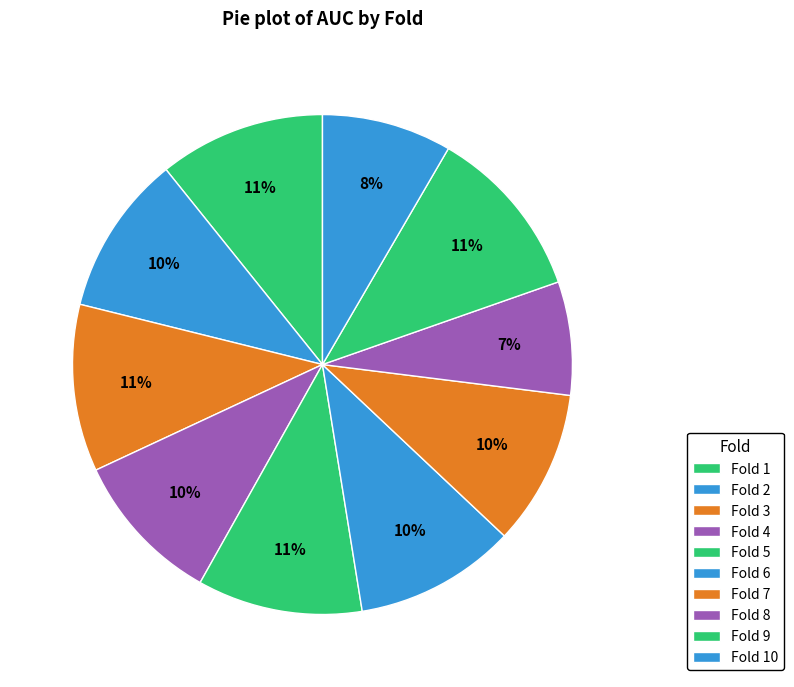

How many slices are in this pie chart?

10